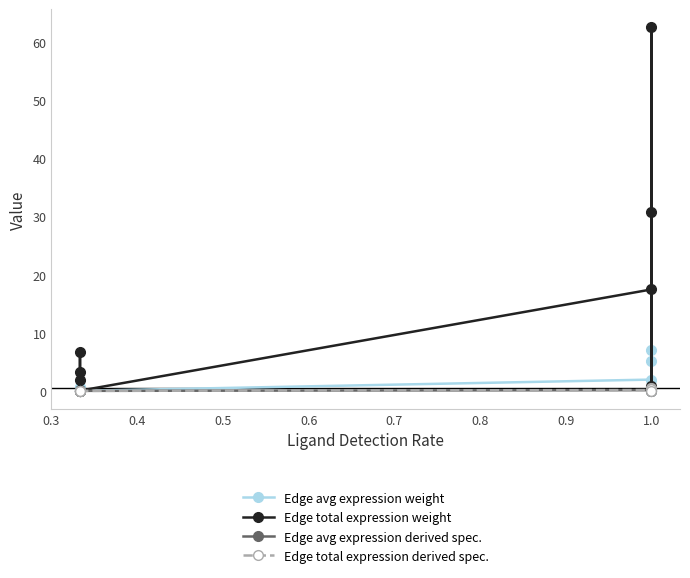

Between 9 and 0.6, which is larger?

0.6